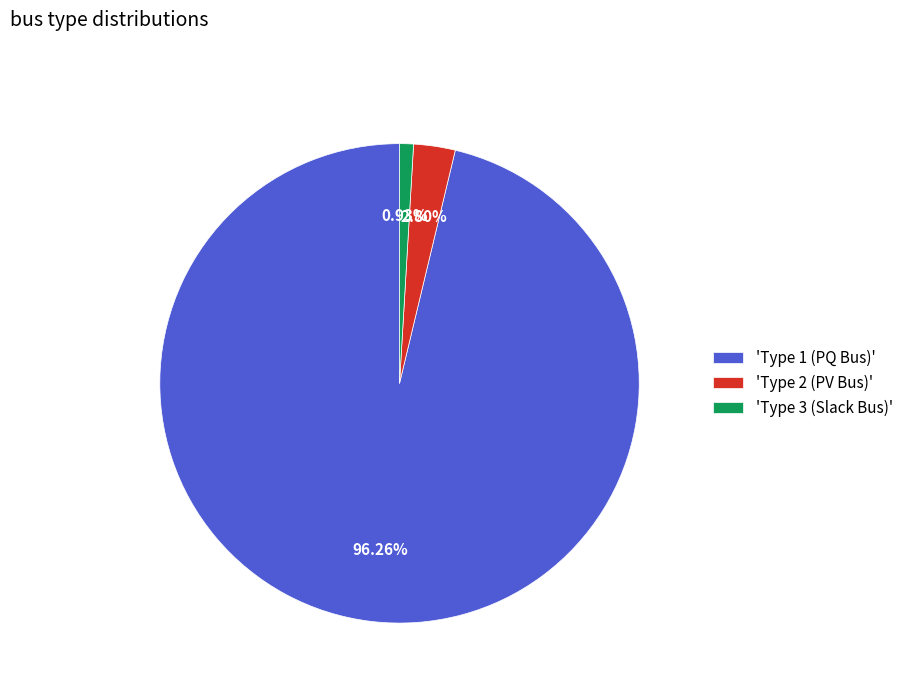

Is the sum of 'Type 1 (PQ Bus)' and 'Type 2 (PV Bus)' greater than half?

Yes